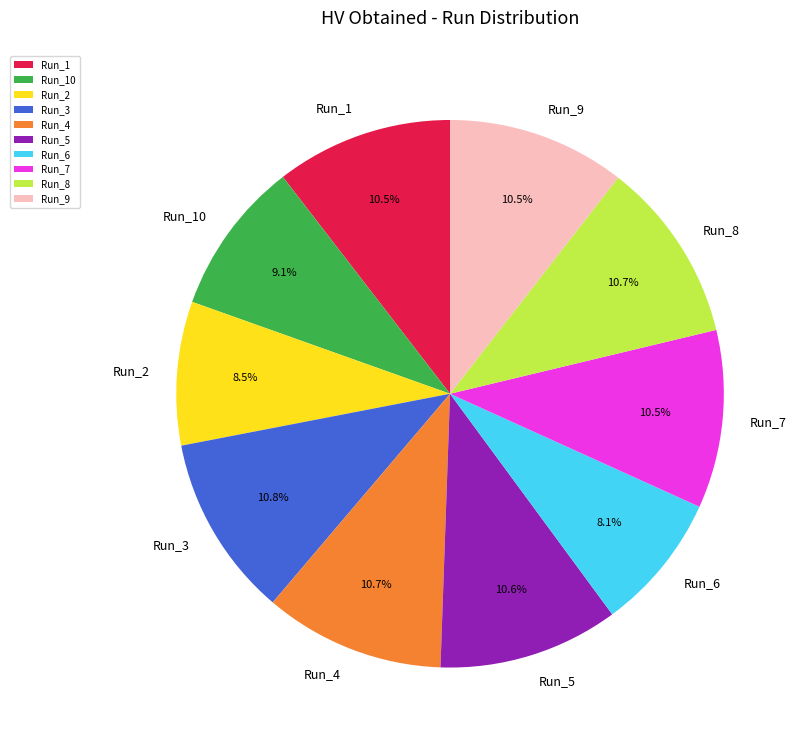

Is it true that Run_6 is 1% of the pie?

False